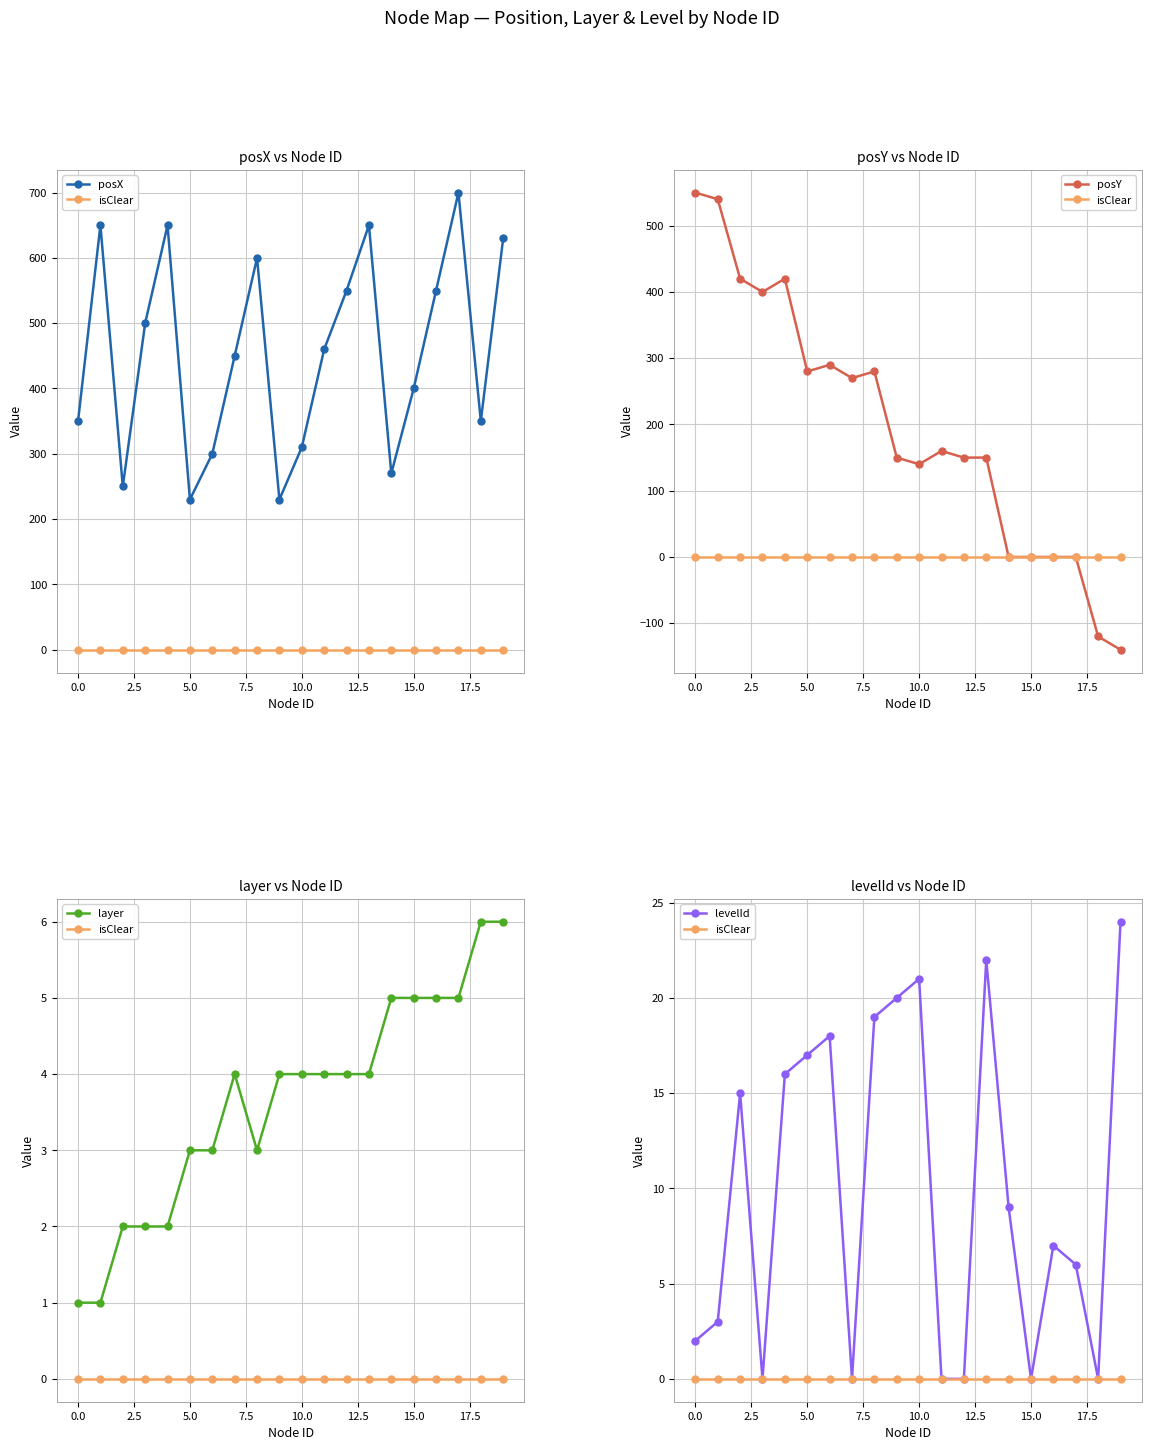

Between 13 and 17, which is larger?

17